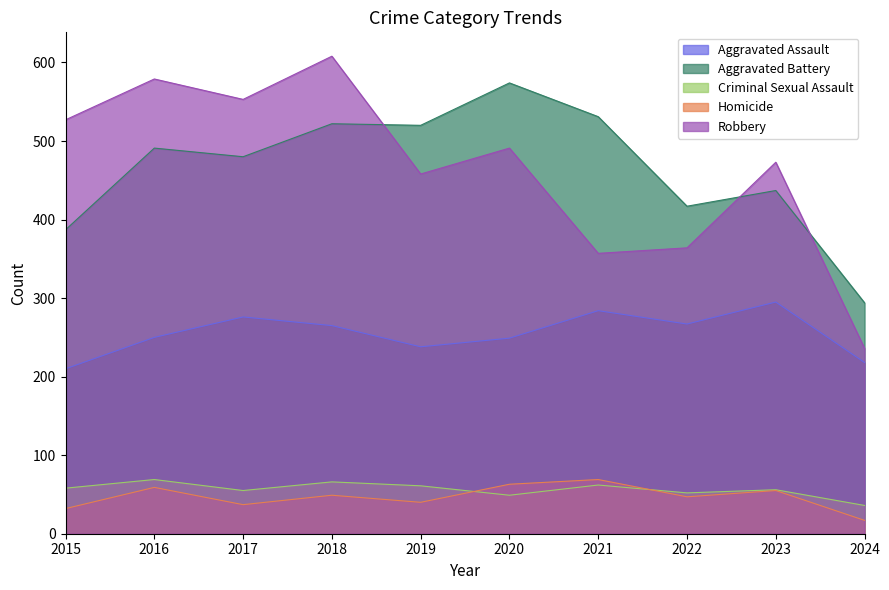

The Aggravated Battery series shows 294 at 2024. True or false?

True